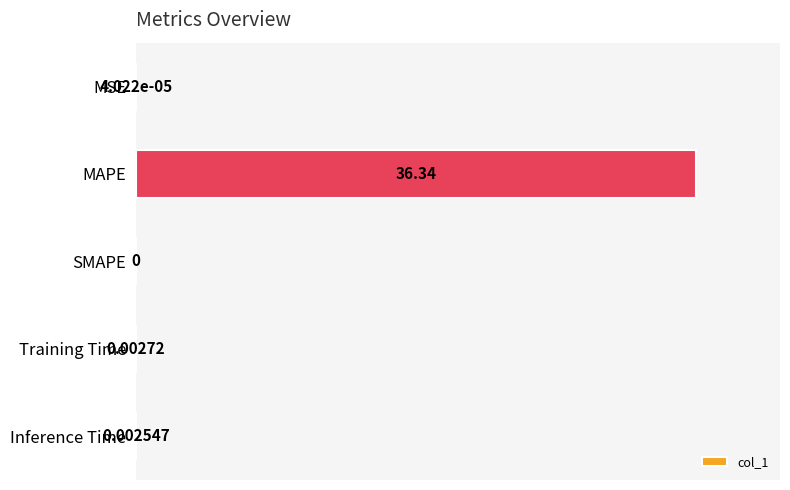

Which category has the highest value across all series?

MAPE